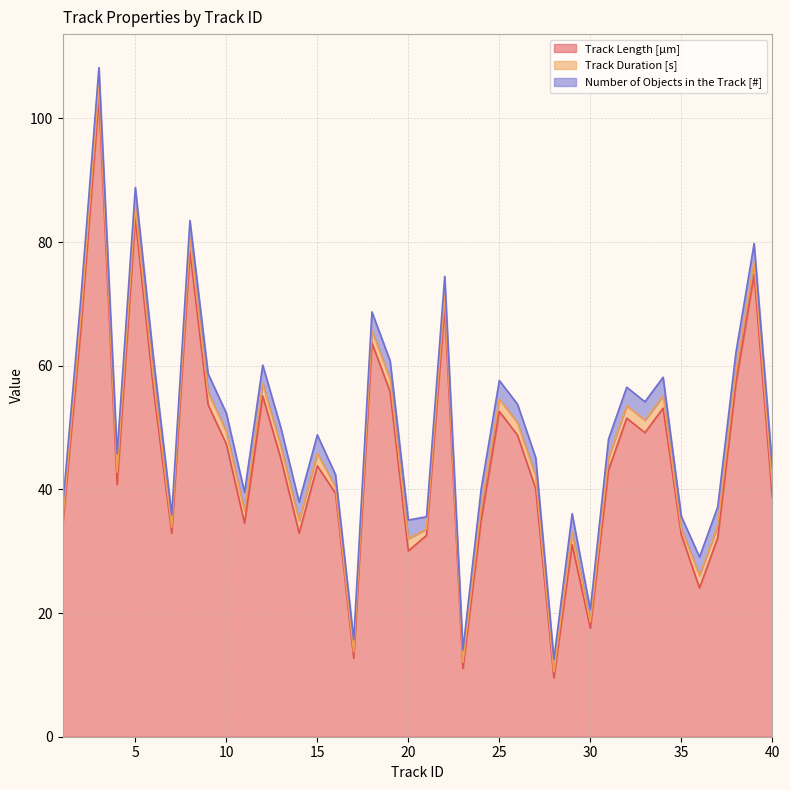

What is the lowest value of the Track Length [µm] series?

9.5